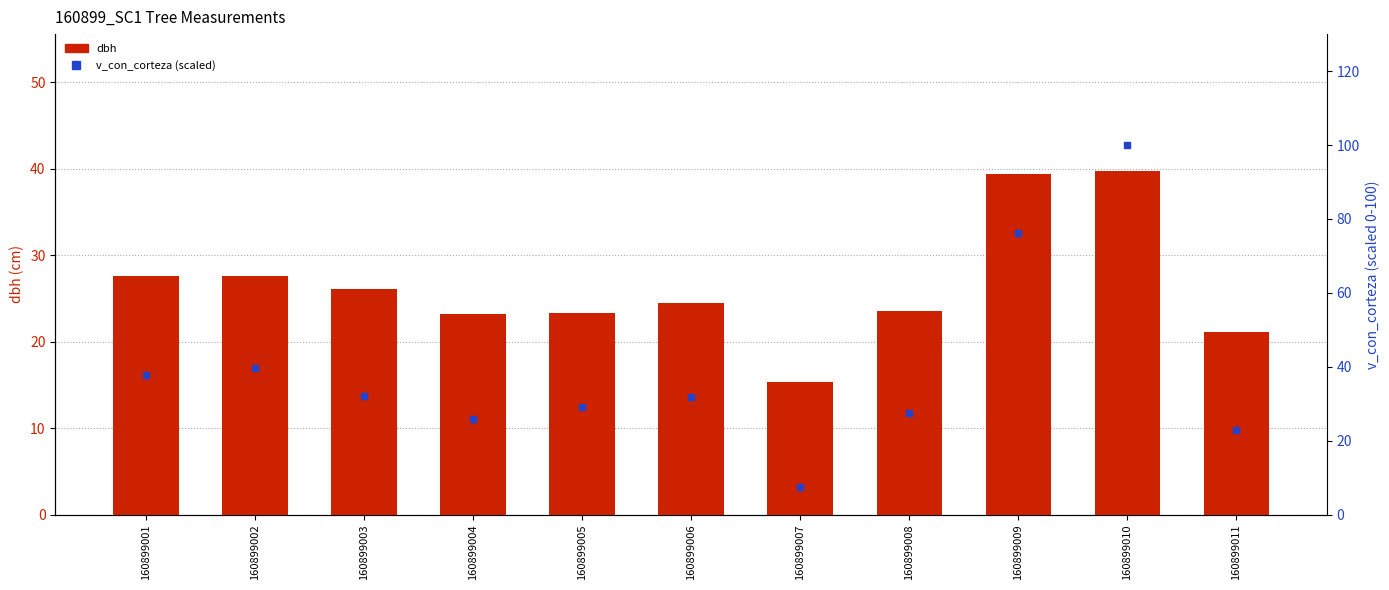

Which series contains the lowest Y value?

v_con_corteza (scaled)